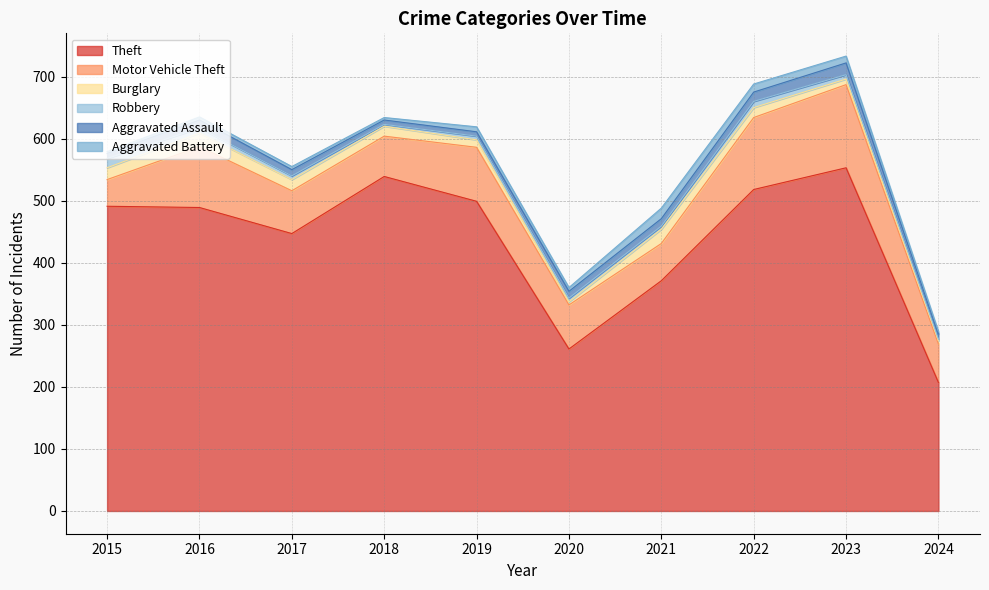

What is the sum of all Theft values?

4375